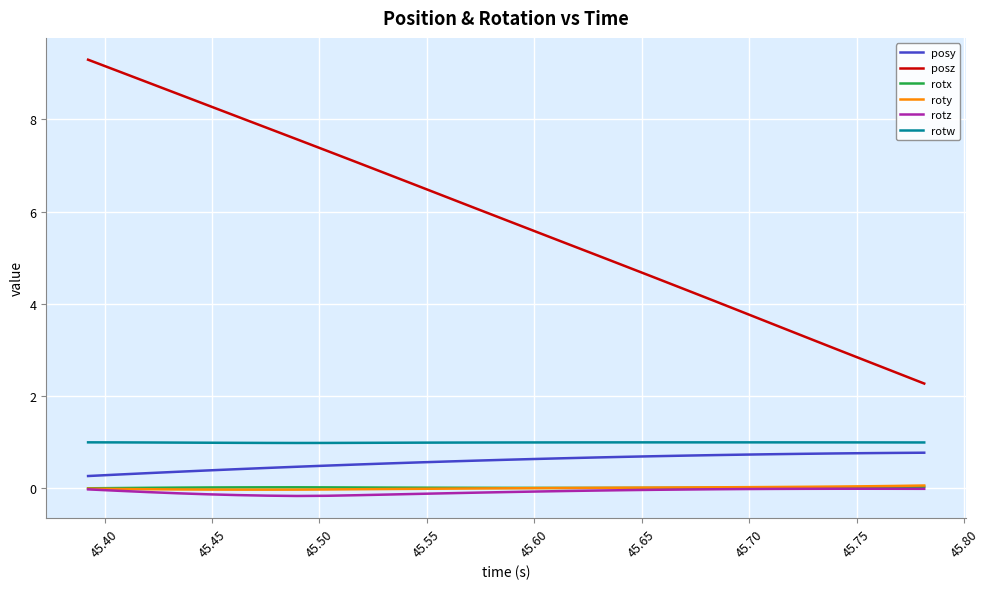

True or false: posy and rotw intersect in this chart.

False